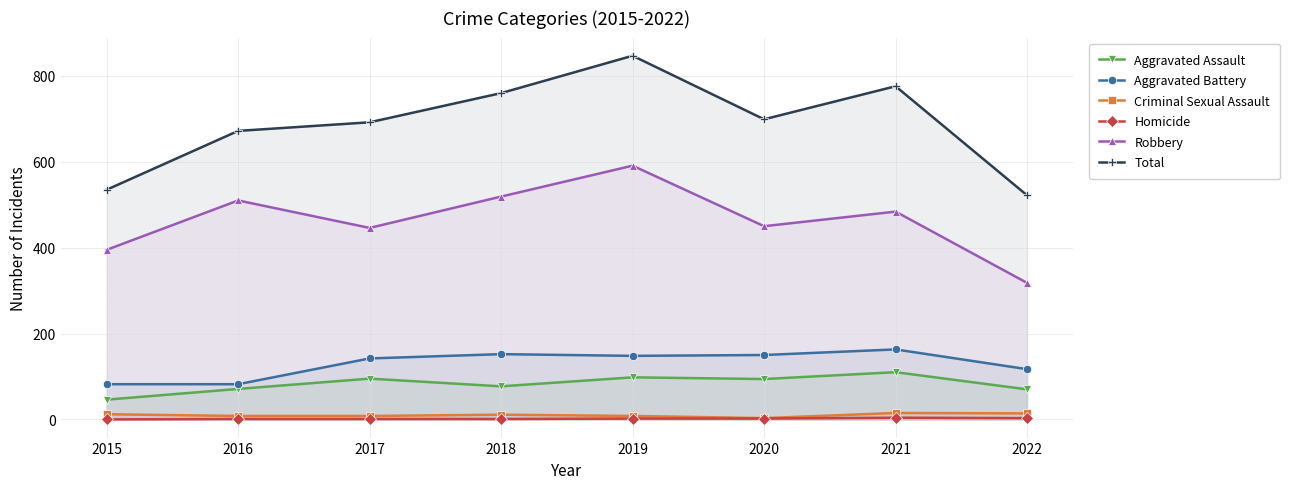

What value does the Total series have at 2020?

699